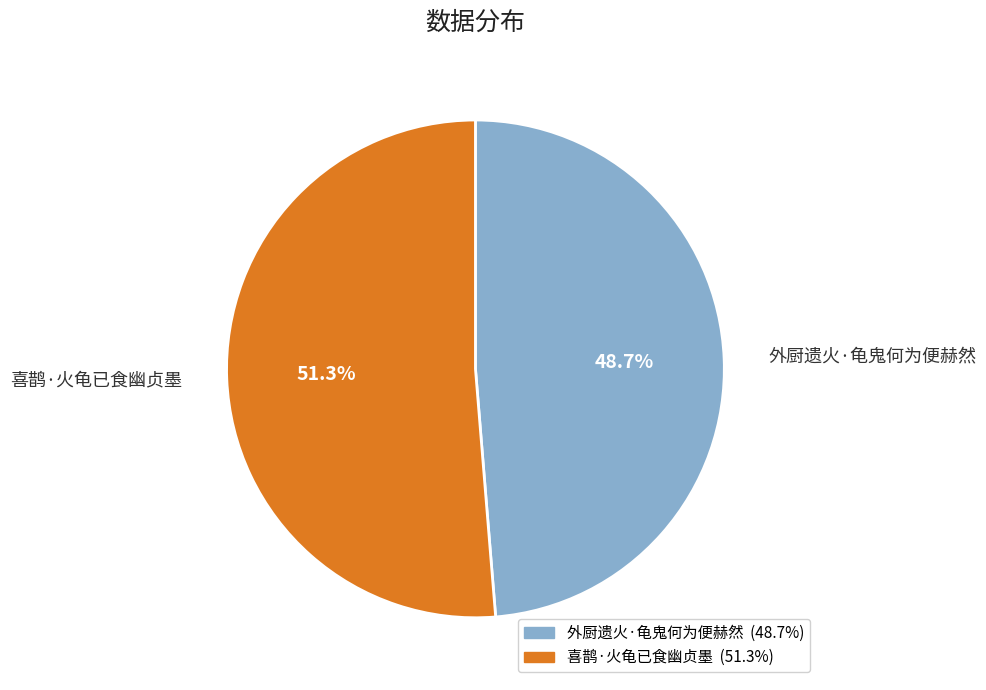

To the nearest percent, what is the average slice percentage?

50%